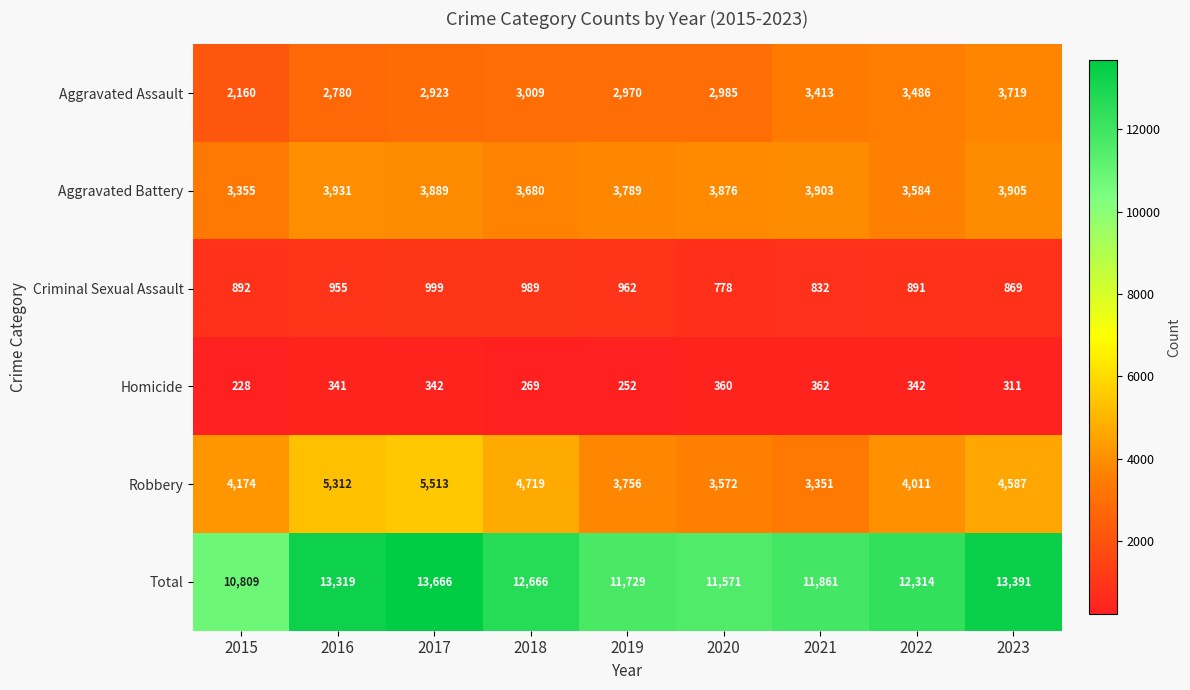

Is it true that Robbery equals 3351 at 2021?

True